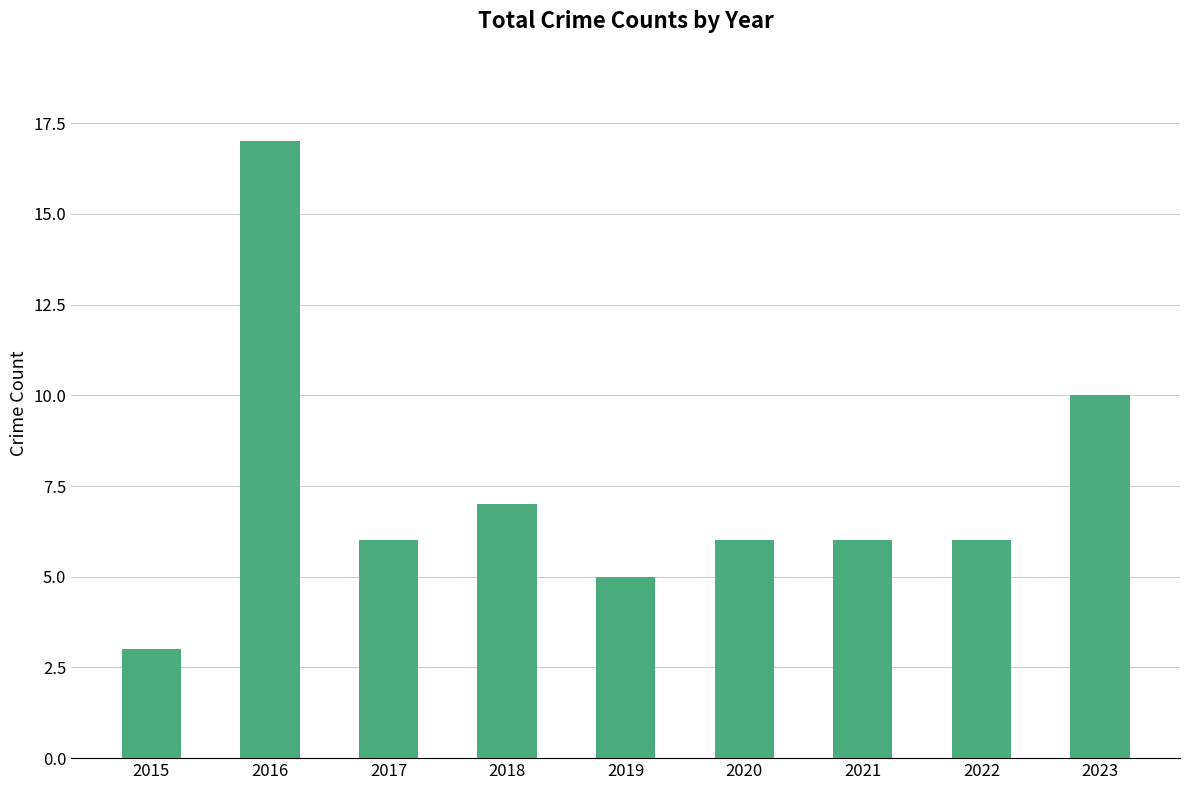

Which category has the lowest value across all series?

2015